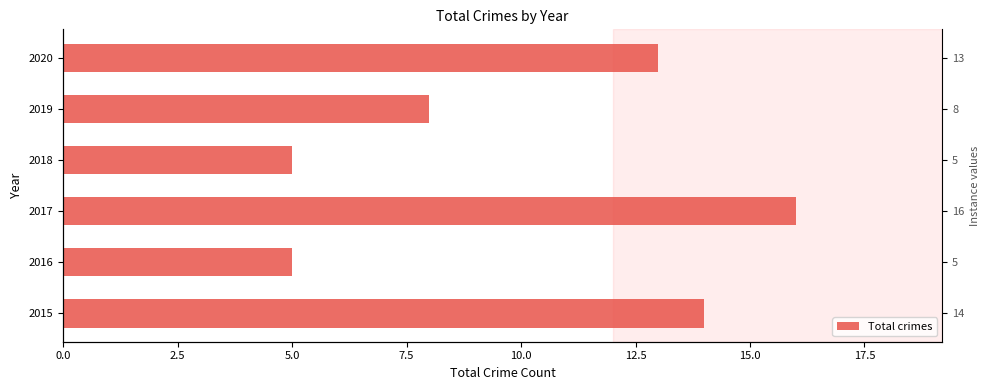

What is the maximum value shown in the chart?

16